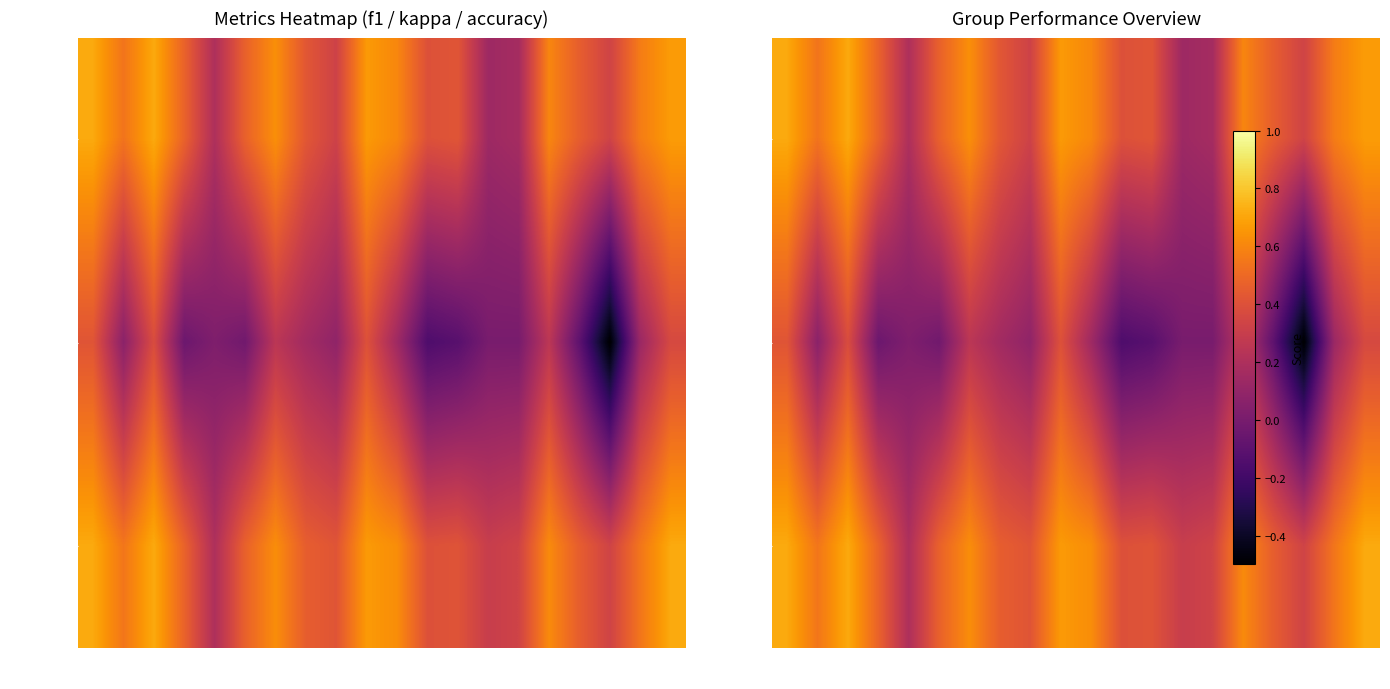

At which label does kappa first exceed 0?

G1